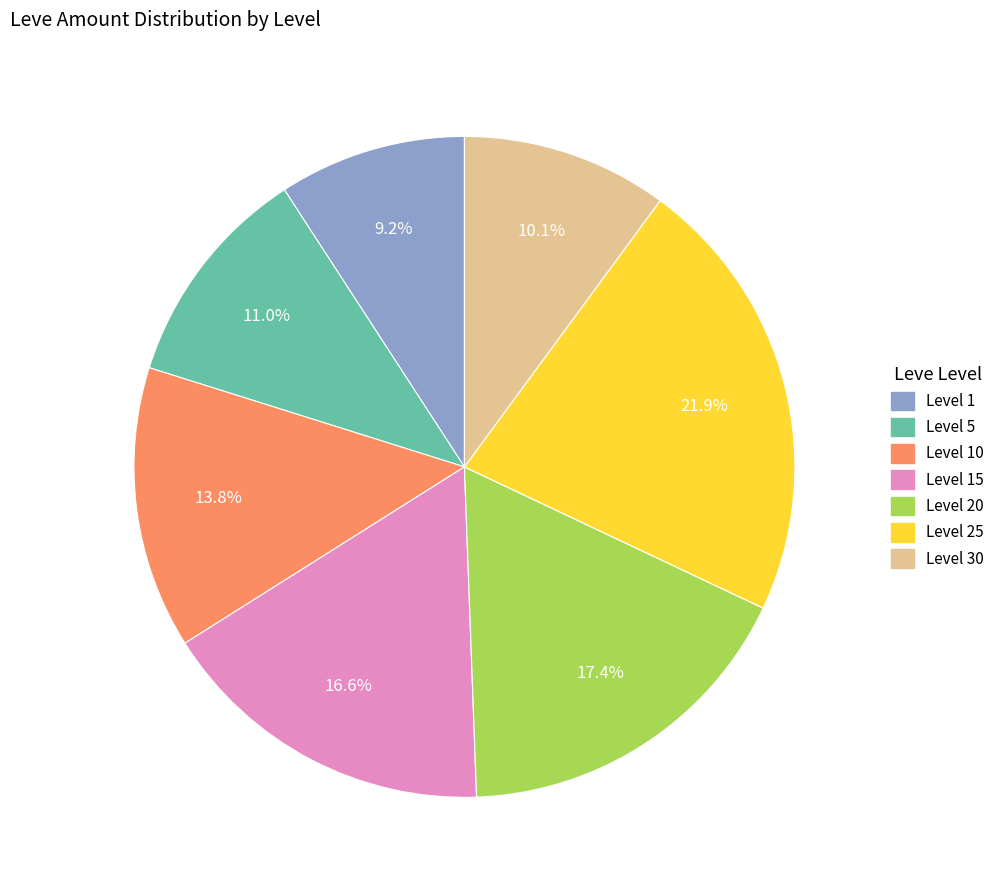

How many segments does this pie chart have?

7